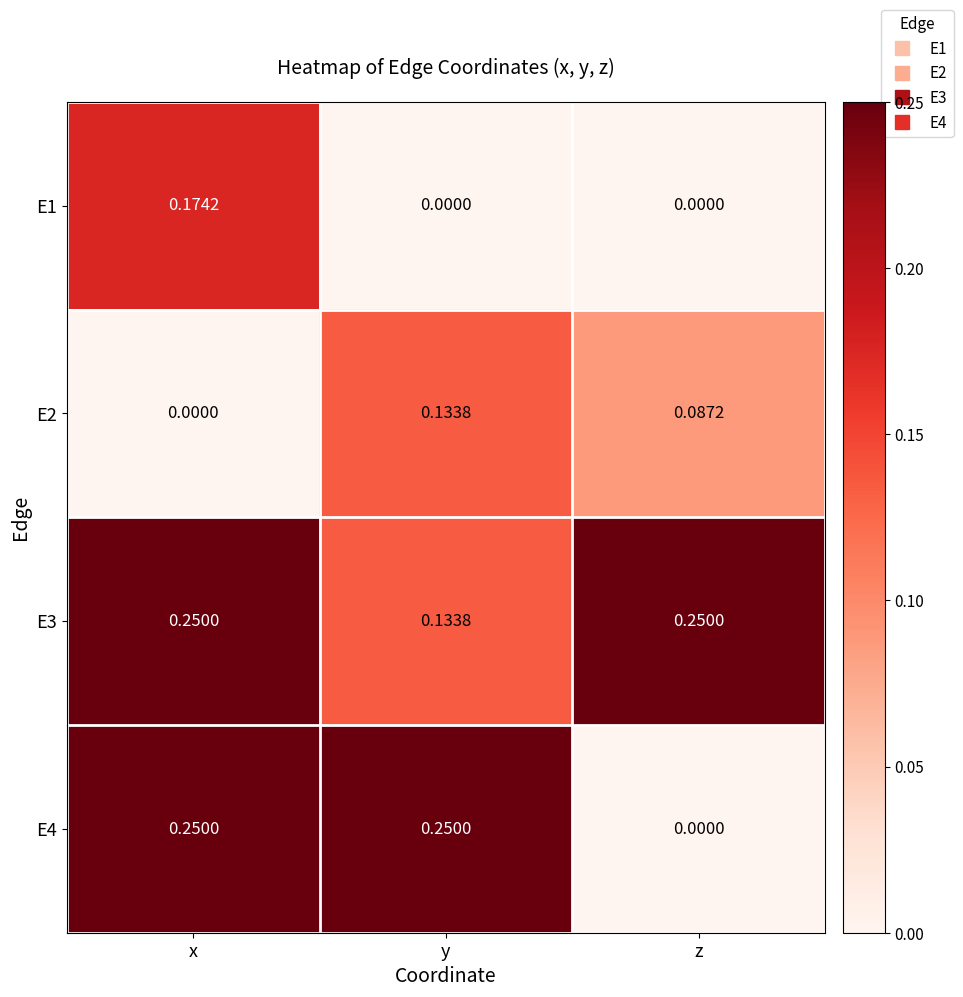

List the labels in order of E2 value, smallest first.

x, z, y